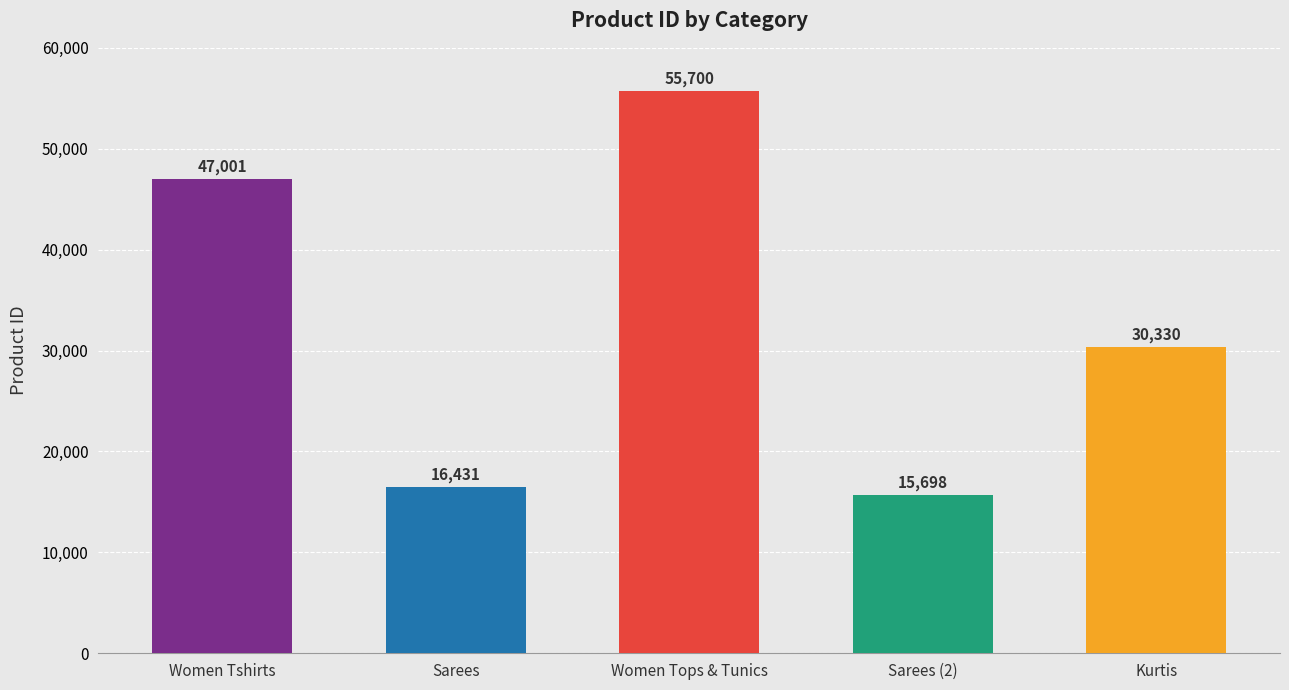

Does the chart contain any negative values?

No